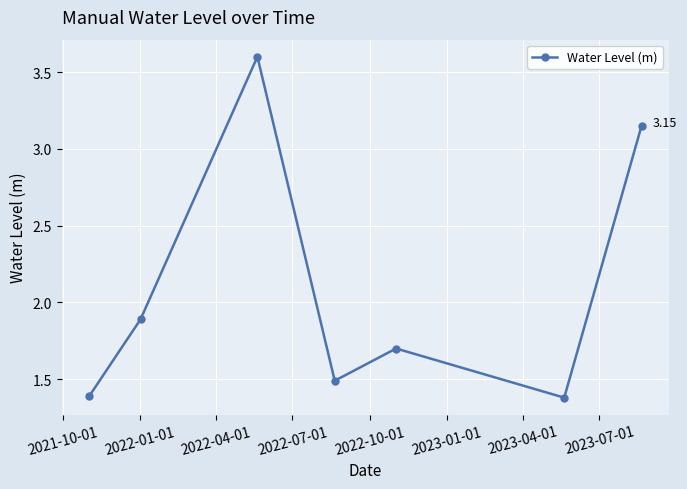

True or false: there are more than 0 points higher than both neighbors.

True